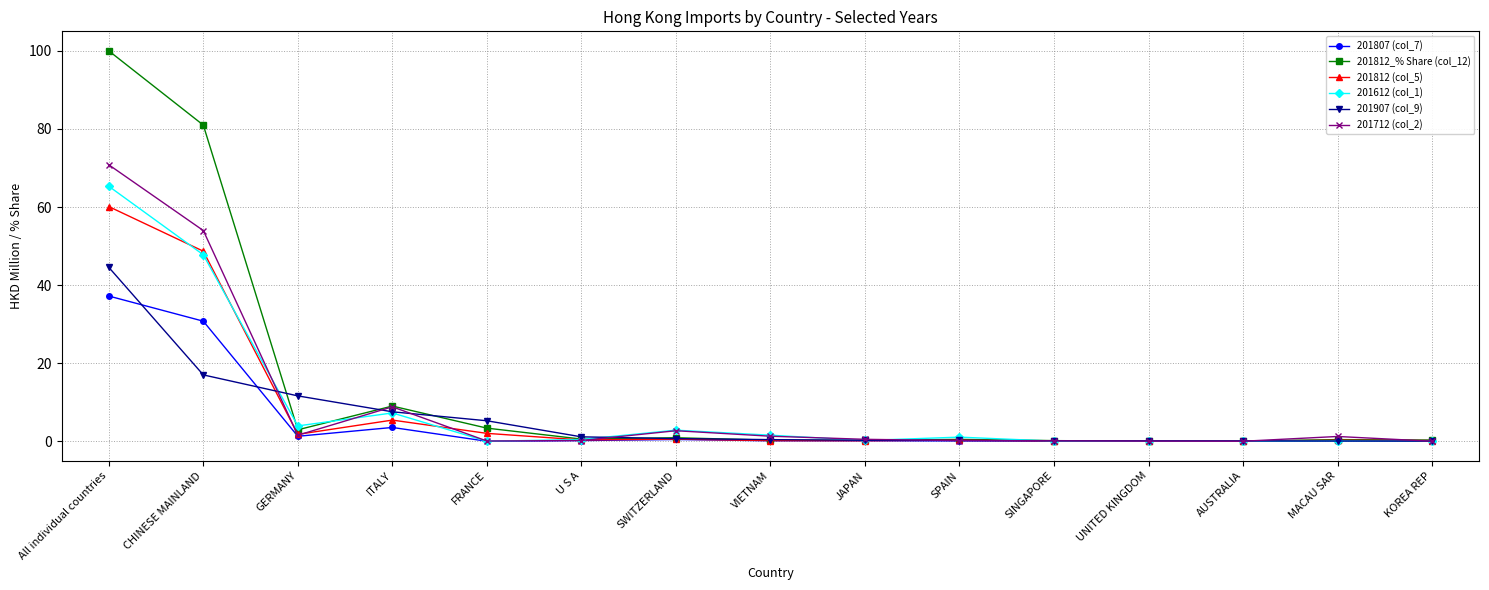

At which label does 201812_% Share (col_12) reach its peak?

All individual countries